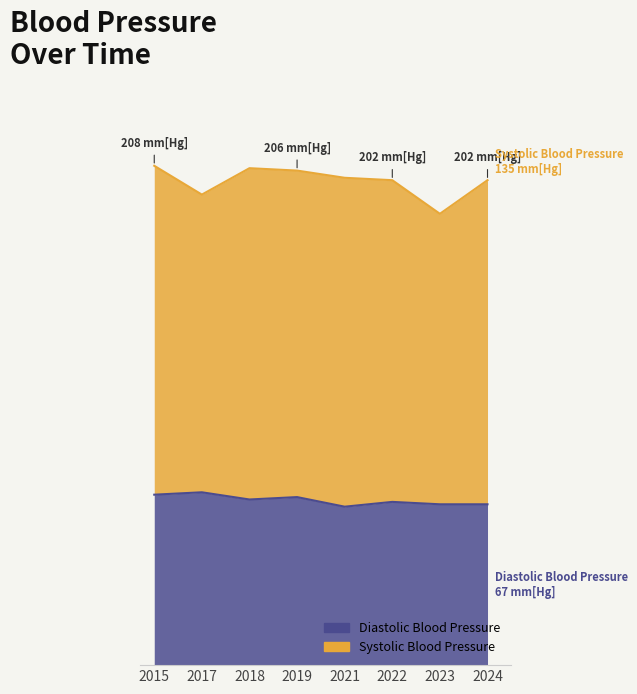

How many points are lower than both their immediate neighbors (excluding endpoints)?

2